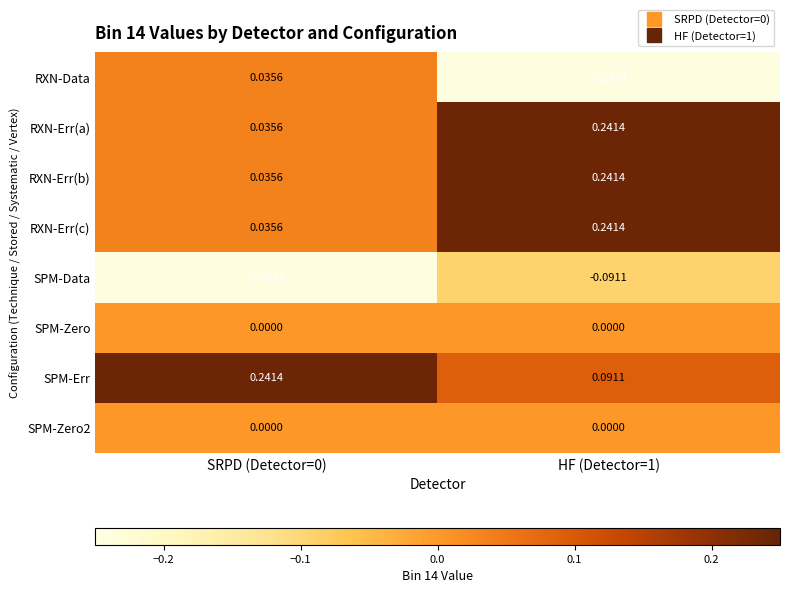

Between SRPD (Detector=0) and HF (Detector=1), which series saw the biggest shift?

RXN-Data